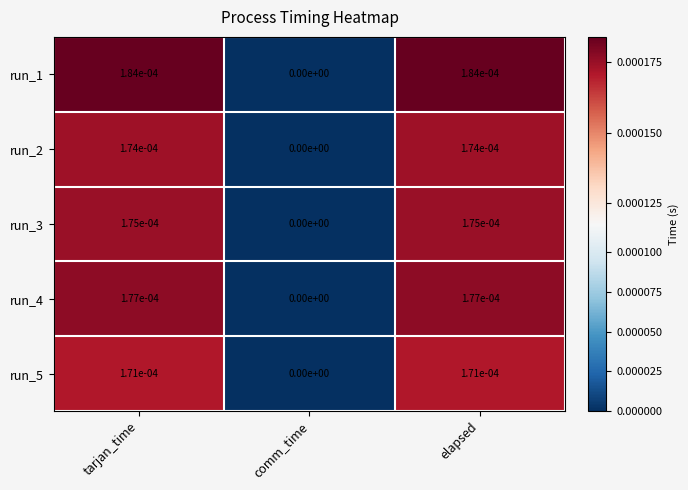

The value of run_1 at elapsed is 0.0. True or false?

True